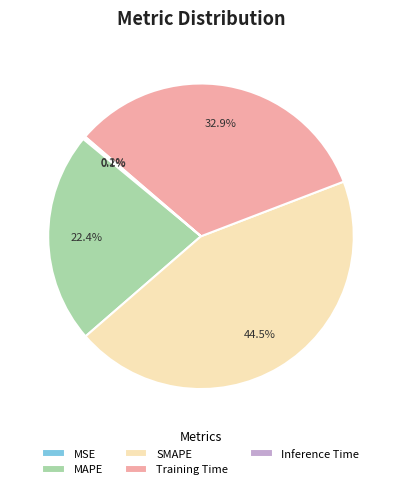

What is the largest slice in the pie chart?

SMAPE